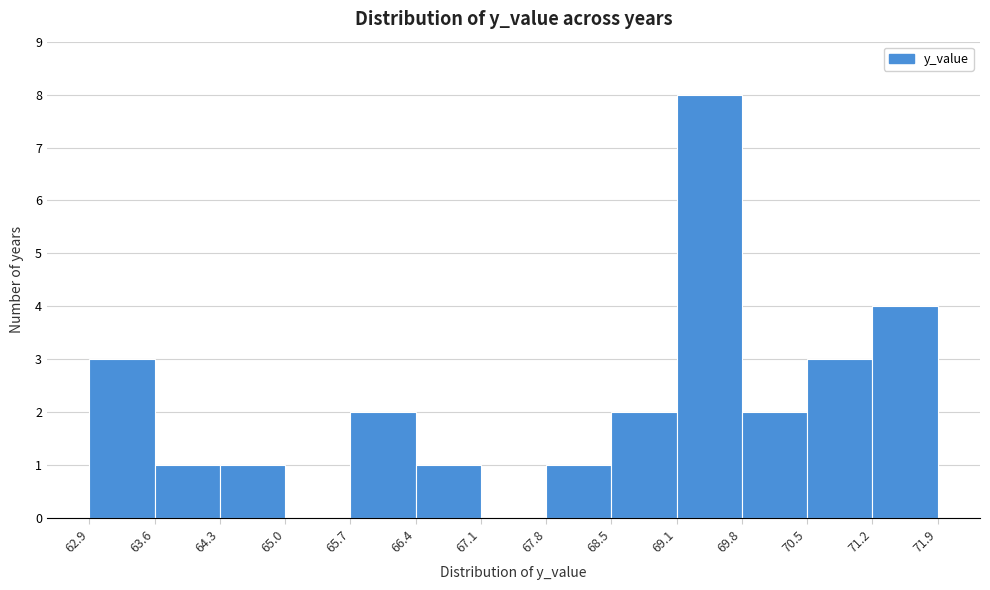

Reading left to right, list every bar in this chart as the range it spans on the x-axis followed by its height. The values are not printed on the chart, so give them approximately, as read against the axis.

62.9 to 63.6: 3
63.6 to 64.3: 1
64.3 to 65.0: 1
65.0 to 65.7: 0
65.7 to 66.4: 2
66.4 to 67.1: 1
67.1 to 67.8: 0
67.8 to 68.5: 1
68.5 to 69.1: 2
69.1 to 69.8: 8
69.8 to 70.5: 2
70.5 to 71.2: 3
71.2 to 71.9: 4